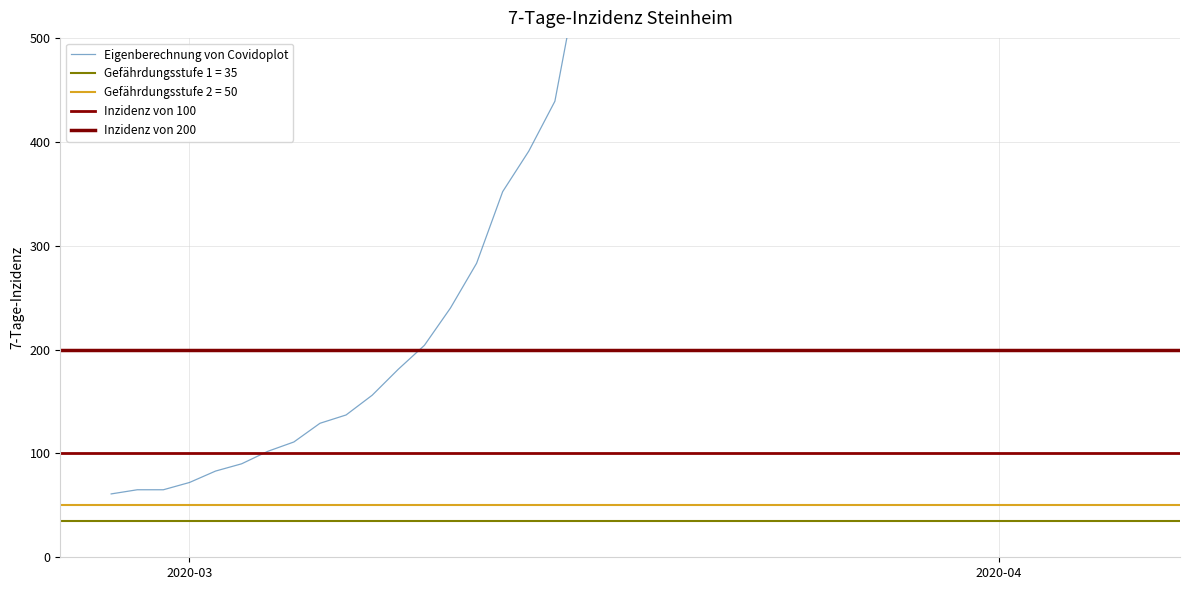

What is the minimum value shown in the chart?

61